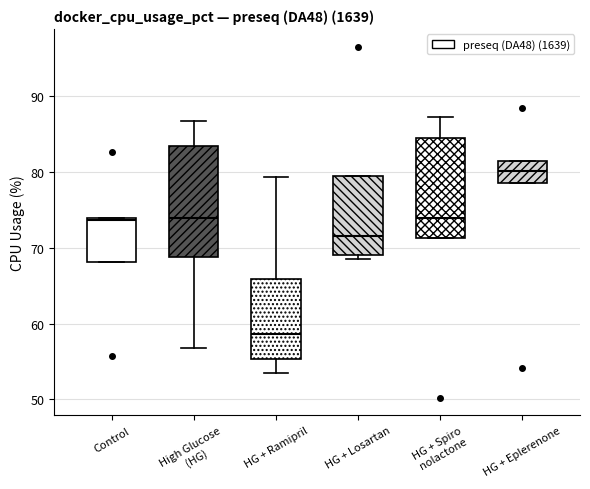

Reading left to right, transcribe this box plot: for each box, give where its median line is, the range the box spans, and where its two whiskers end, as read against the y-axis. The values are not printed on the chart, so give them approximately, as read against the axis.

Control: median 74, box 68 to 74, whiskers 68 to 74
High Glucose (HG): median 74, box 69 to 83, whiskers 57 to 87
HG + Ramipril: median 59, box 55 to 66, whiskers 53 to 79
HG + Losartan: median 71, box 69 to 80, whiskers 69 (just below the box's lower edge) to 80
HG + Spiro nolactone: median 74, box 71 to 85, whiskers 71 to 87
HG + Eplerenone: median 80, box 79 to 81, whiskers 79 to 81